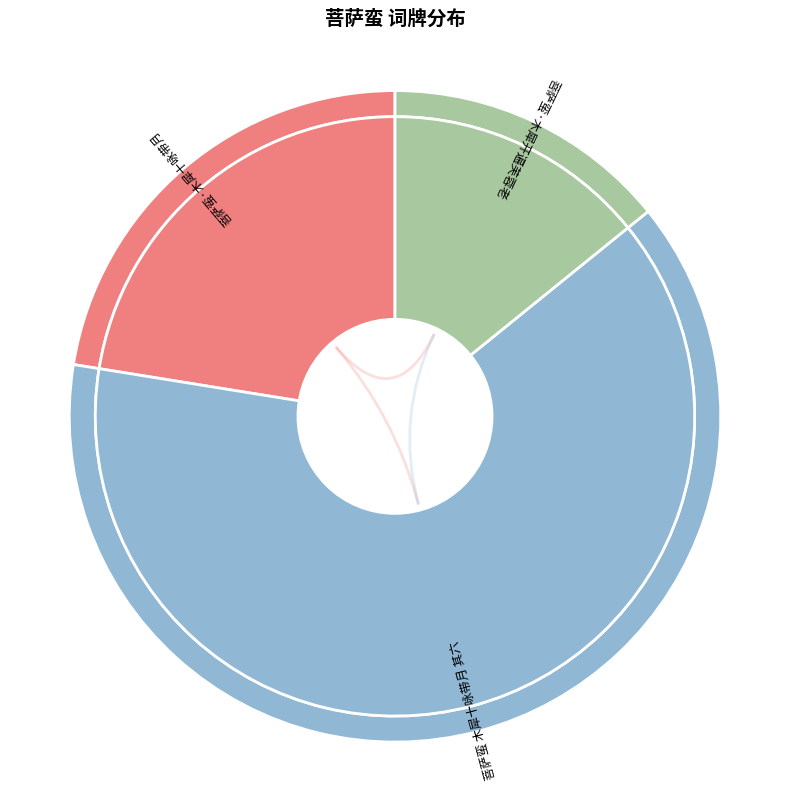

Combined, do 菩萨蛮·木犀十咏带月 and 菩萨蛮·木犀开遍芙蓉老 account for over 50%?

No